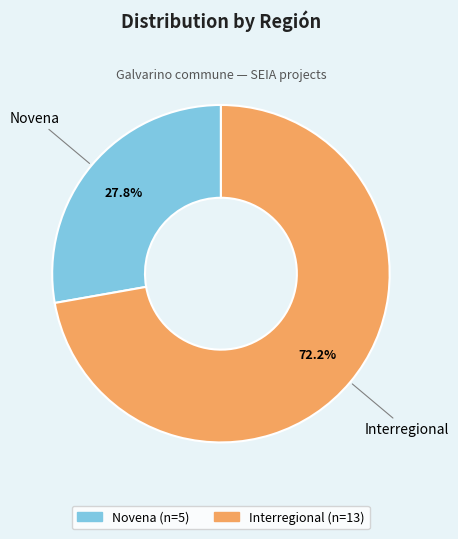

Is it true that Novena is 1% of the pie?

False